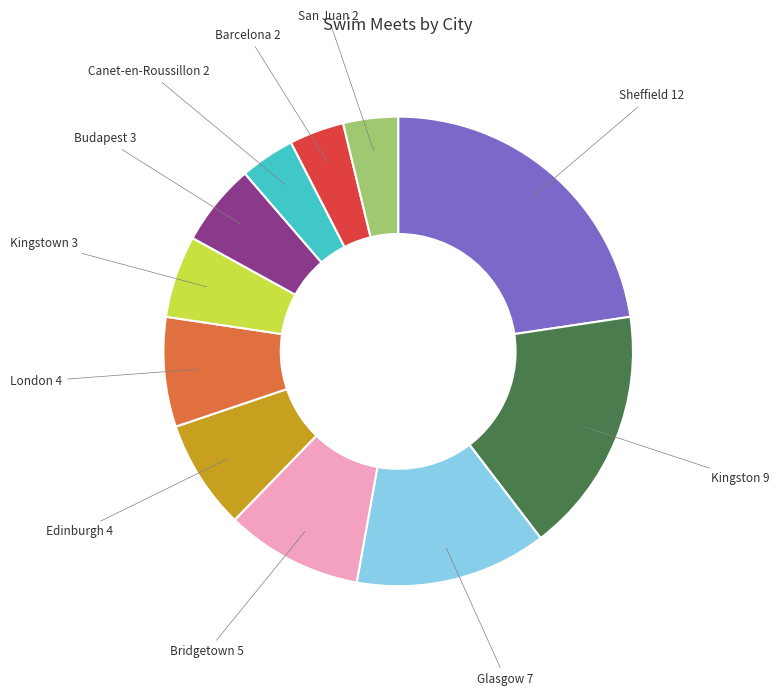

Which has a higher value, Bridgetown or Glasgow?

Glasgow